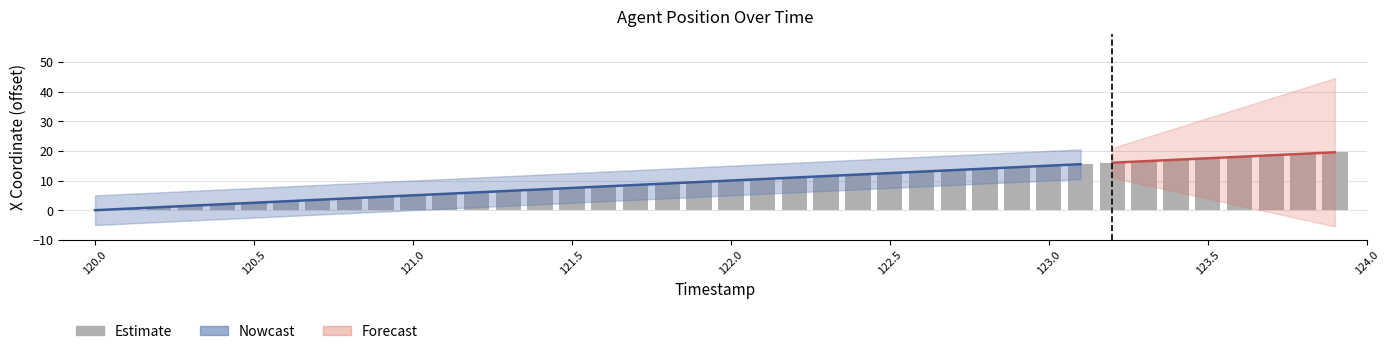

What is the difference between the second highest and minimum values?

19.0